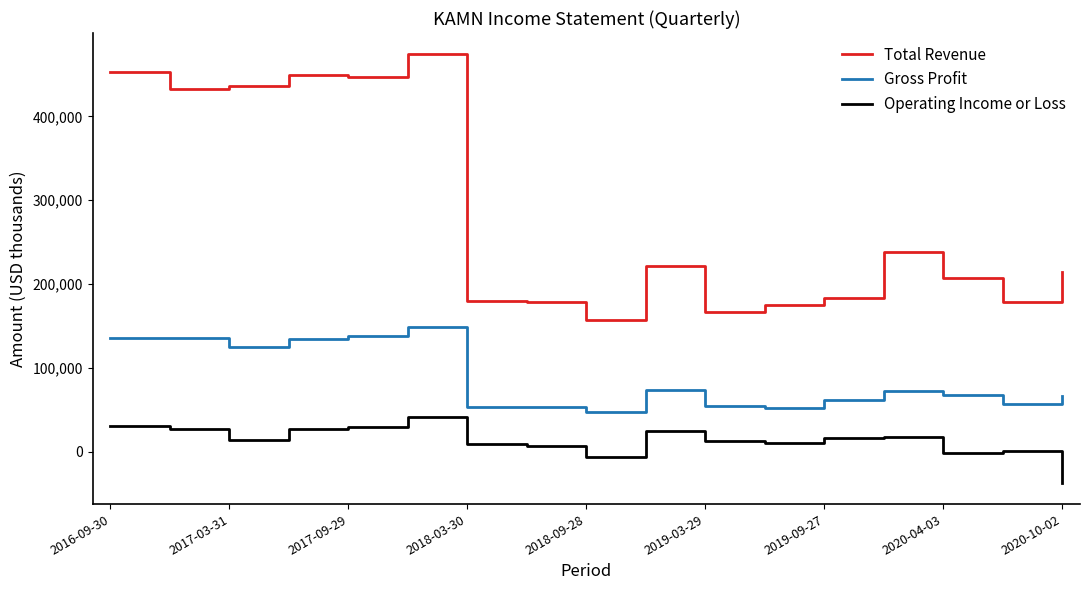

What is the average value of the Total Revenue series?

281718